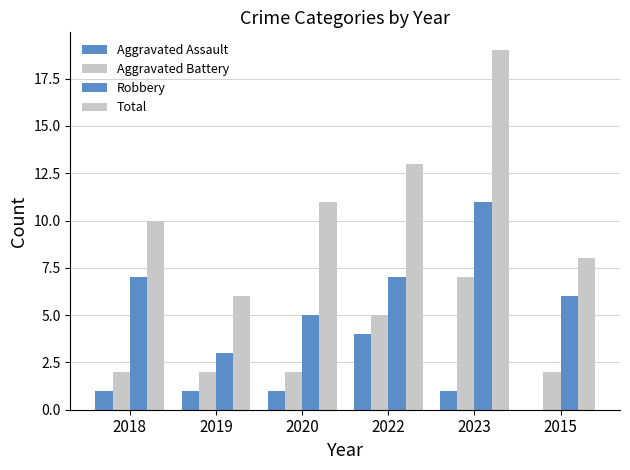

Where is Total nearest to the value 12?

2020